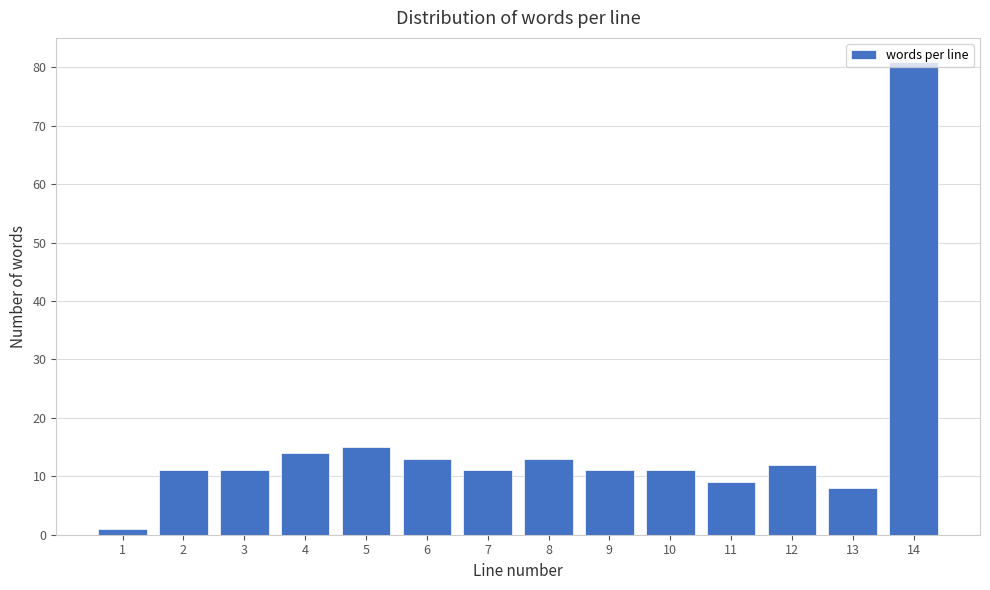

The value at 8 is 13. True or false?

True